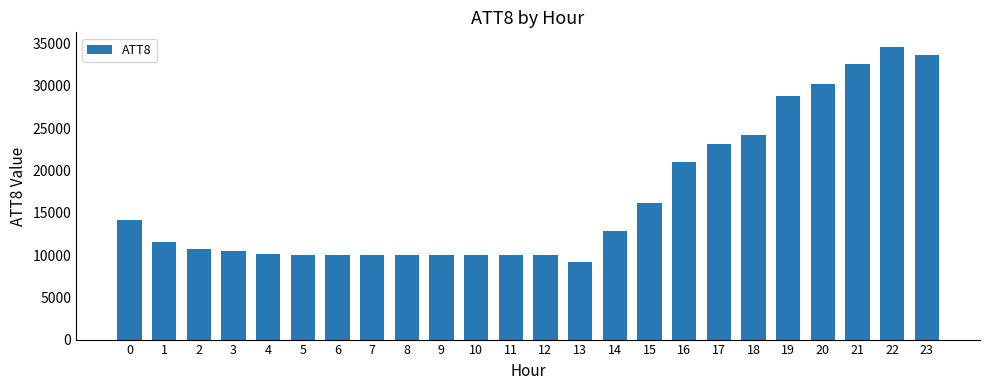

What is the difference between the second highest and minimum values?

24400